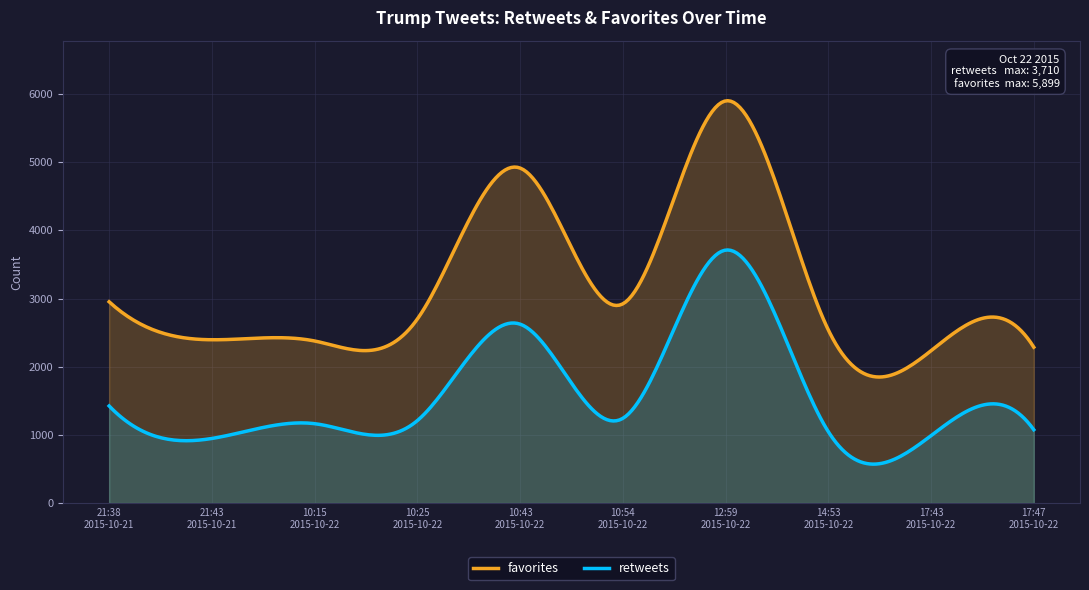

Which label corresponds to the smallest value in the chart?

2015-10-21 21:43